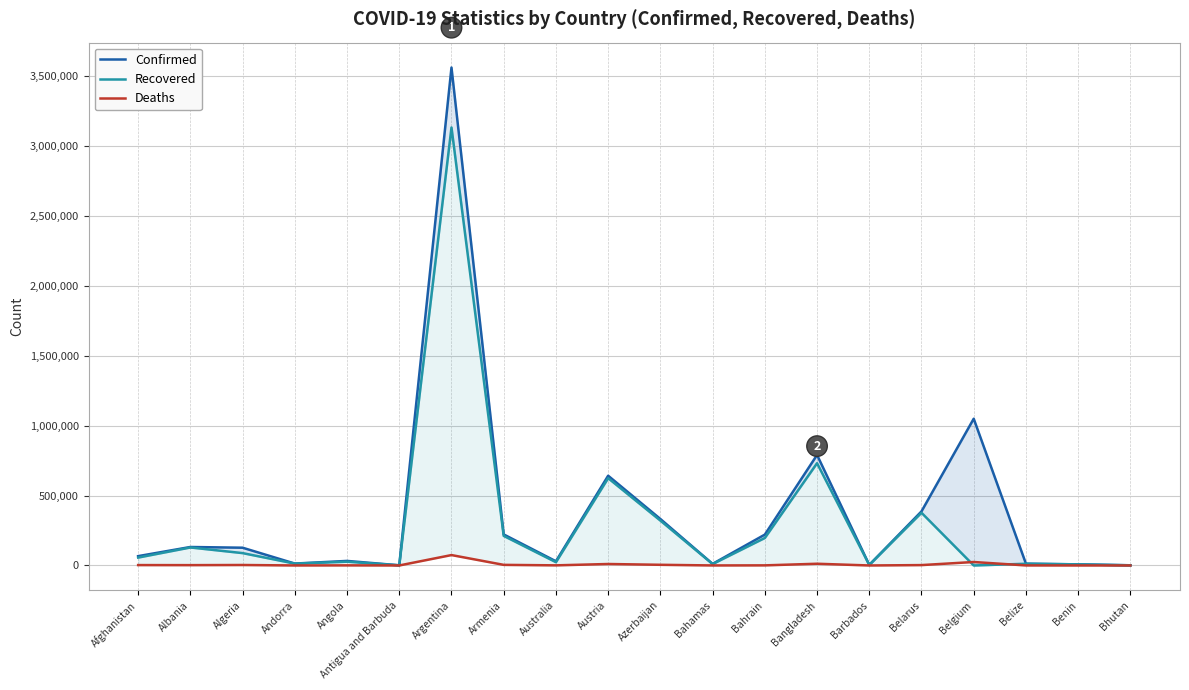

What is the value of the Recovered point at the 8th from the left?

211634